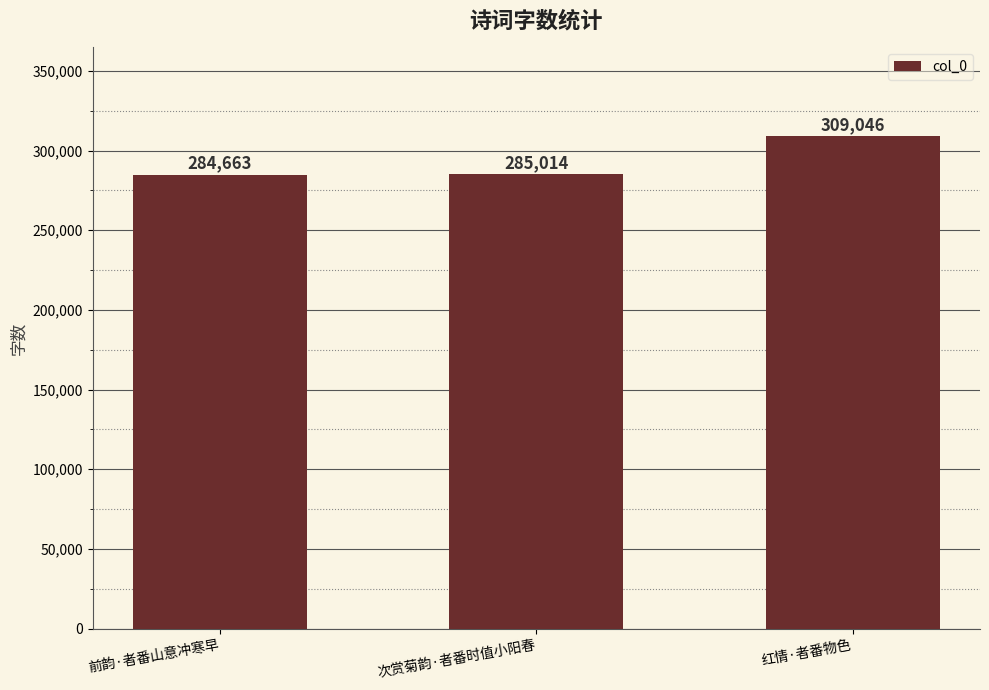

The value at 前韵·者番山意冲寒早 is 499499. True or false?

False